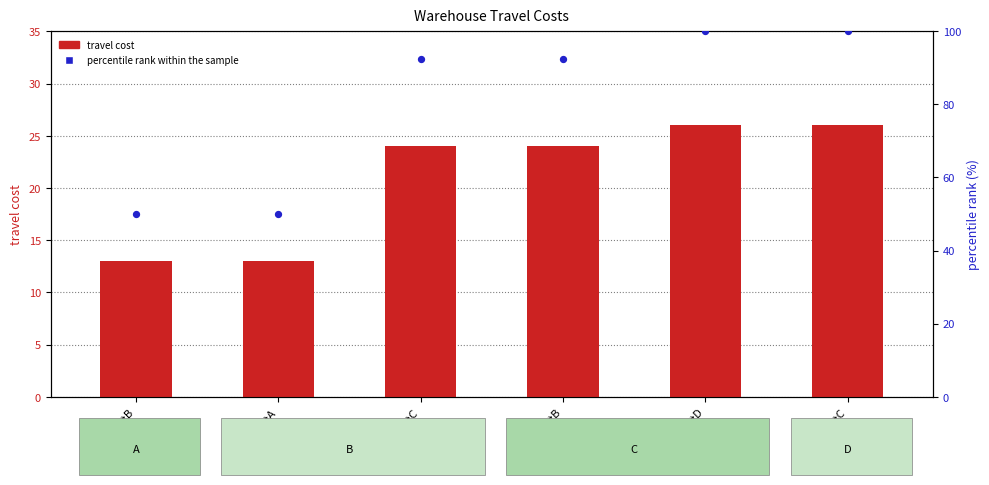

Is the value of travel cost at B→A greater than the value of percentile rank within the sample at D→C?

No